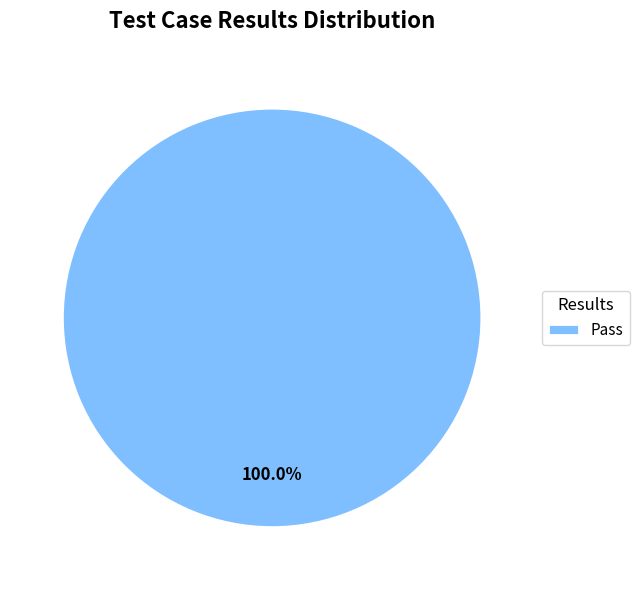

Rank the categories by value from highest to lowest.

Pass